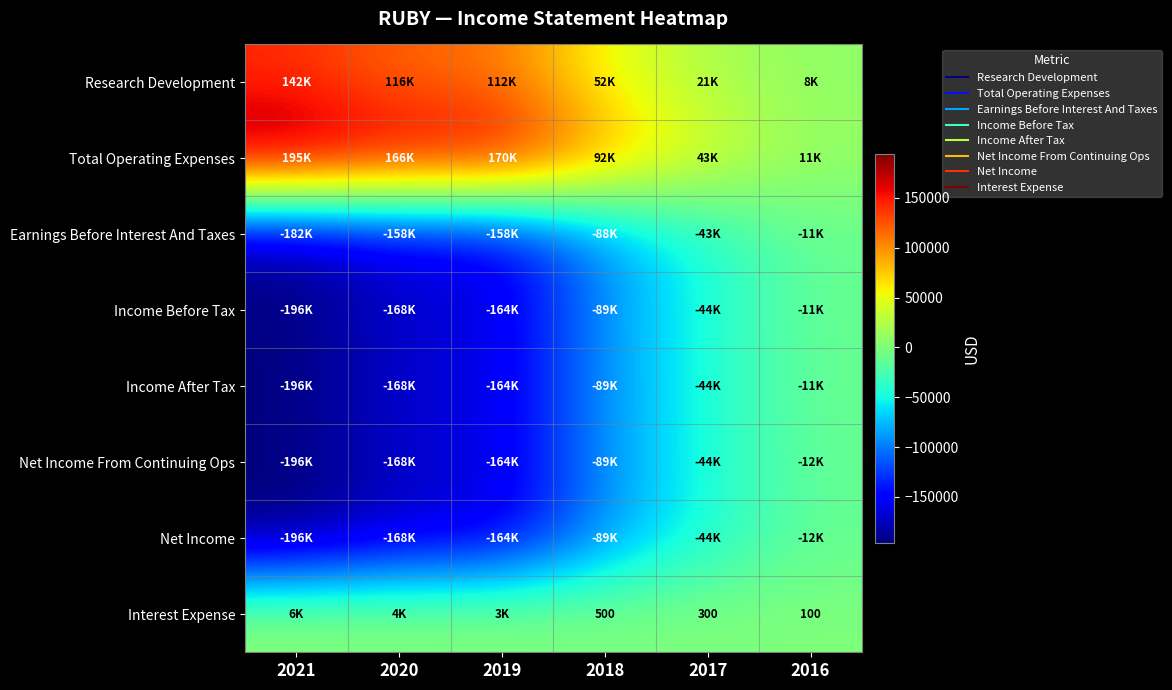

What is the spread (max minus min) of values at 2020?

334100